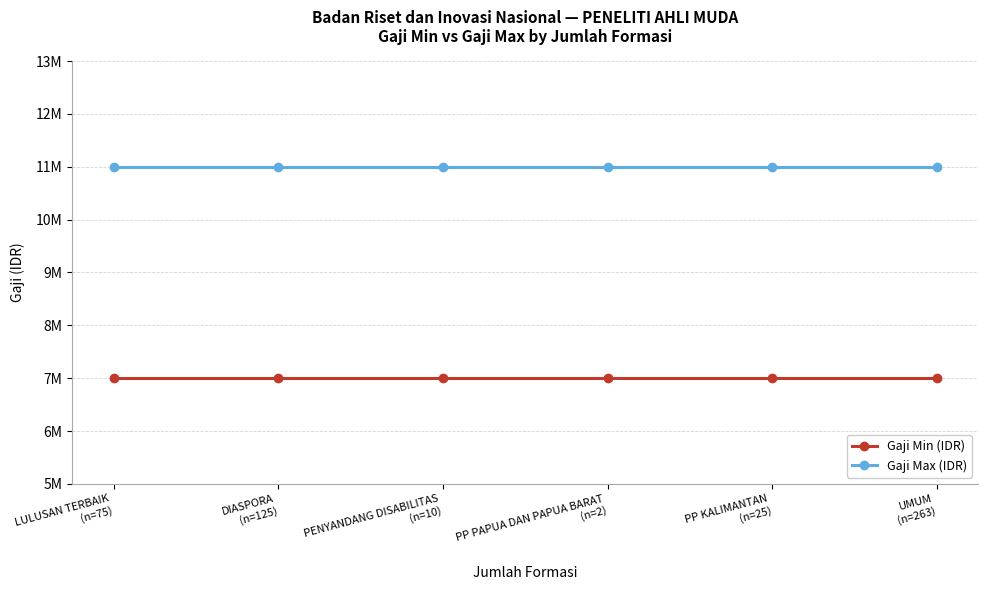

What are all the series names shown in the legend?

Gaji Min (IDR), Gaji Max (IDR)